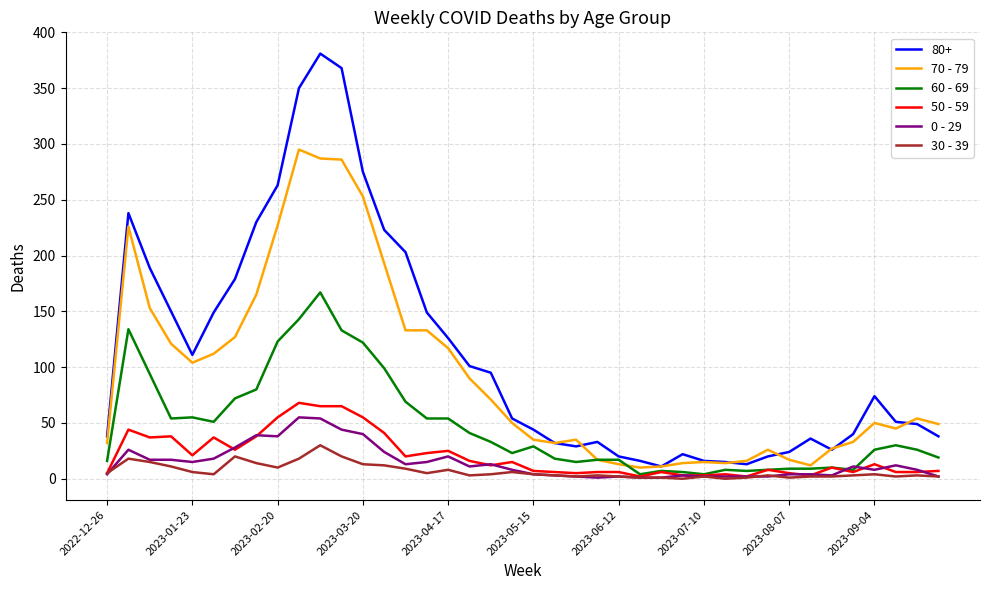

Does the chart display data point markers on the line(s)?

No